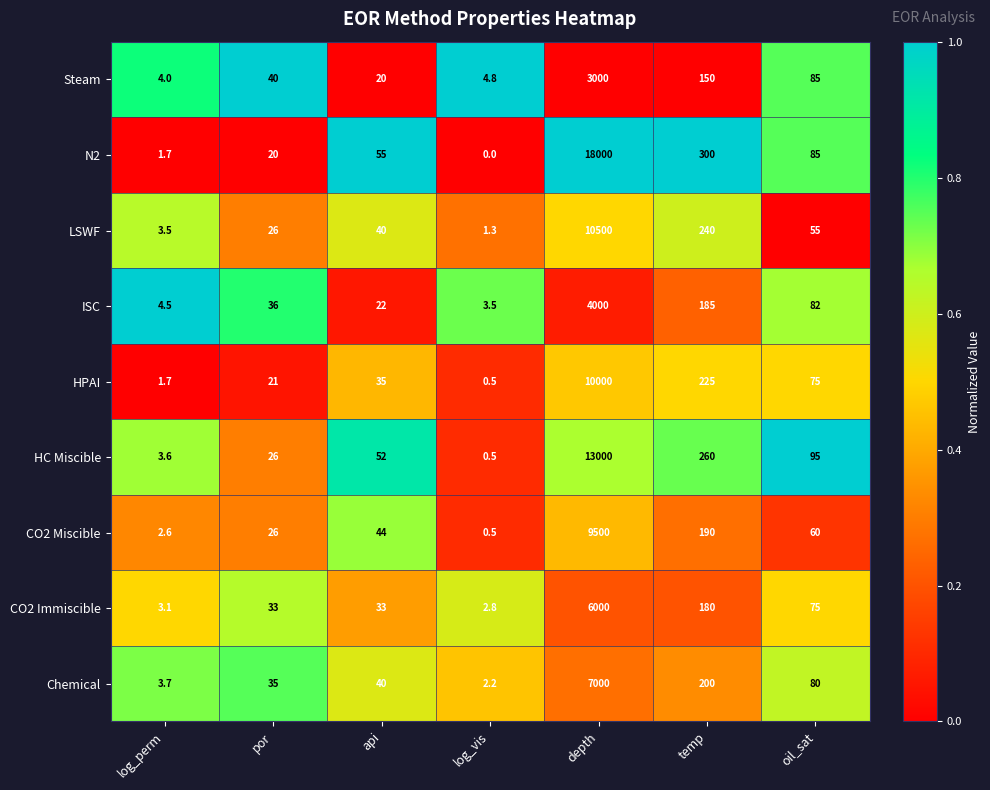

At how many categories does at least one series exceed 0?

7